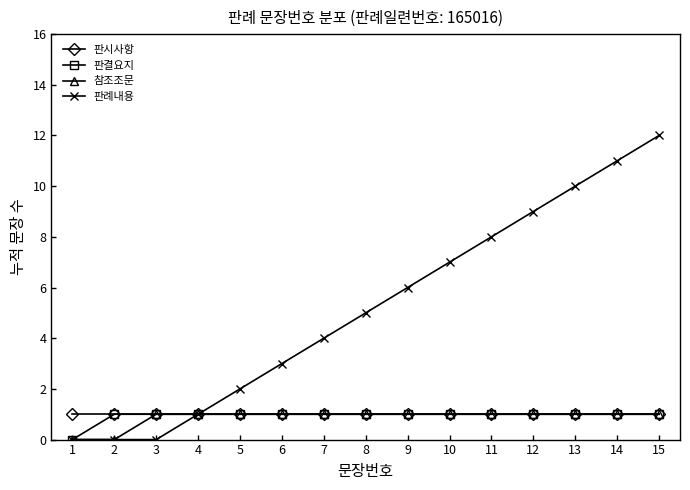

What is the value of the 판례내용 point at the 14th from the left?

11